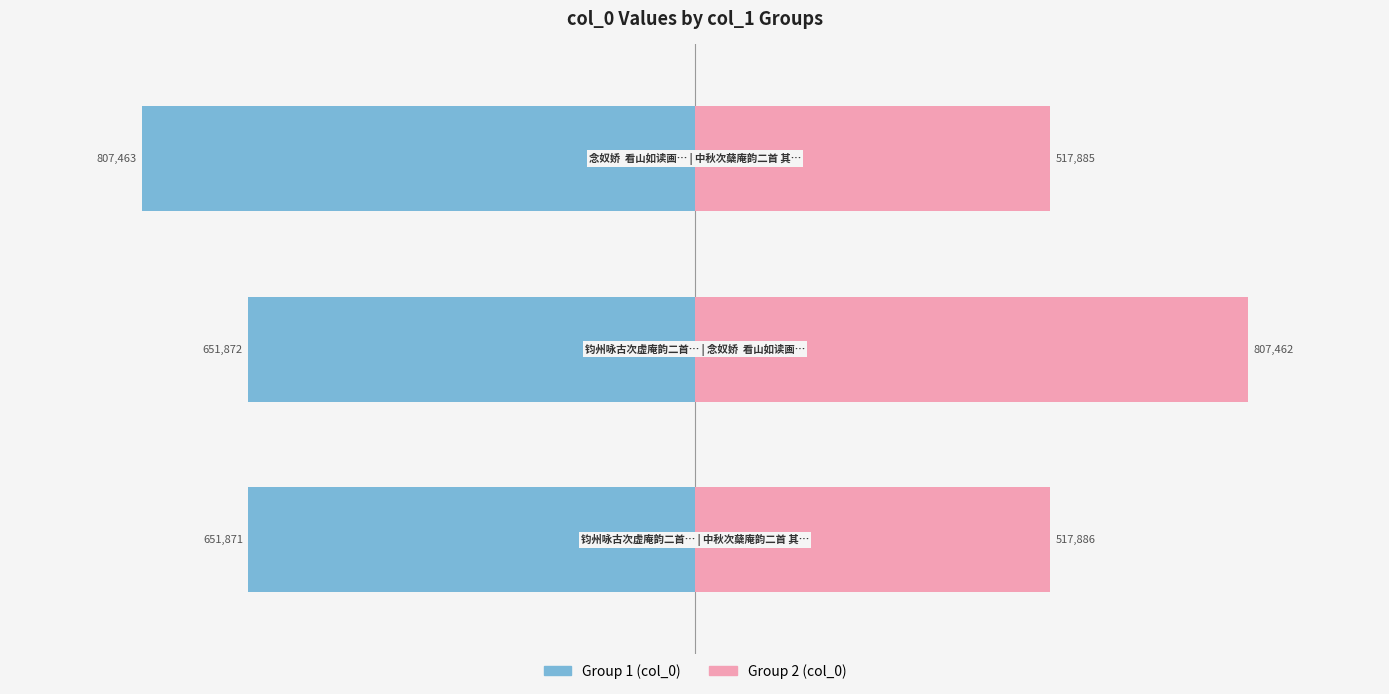

How many groups of bars are there?

3